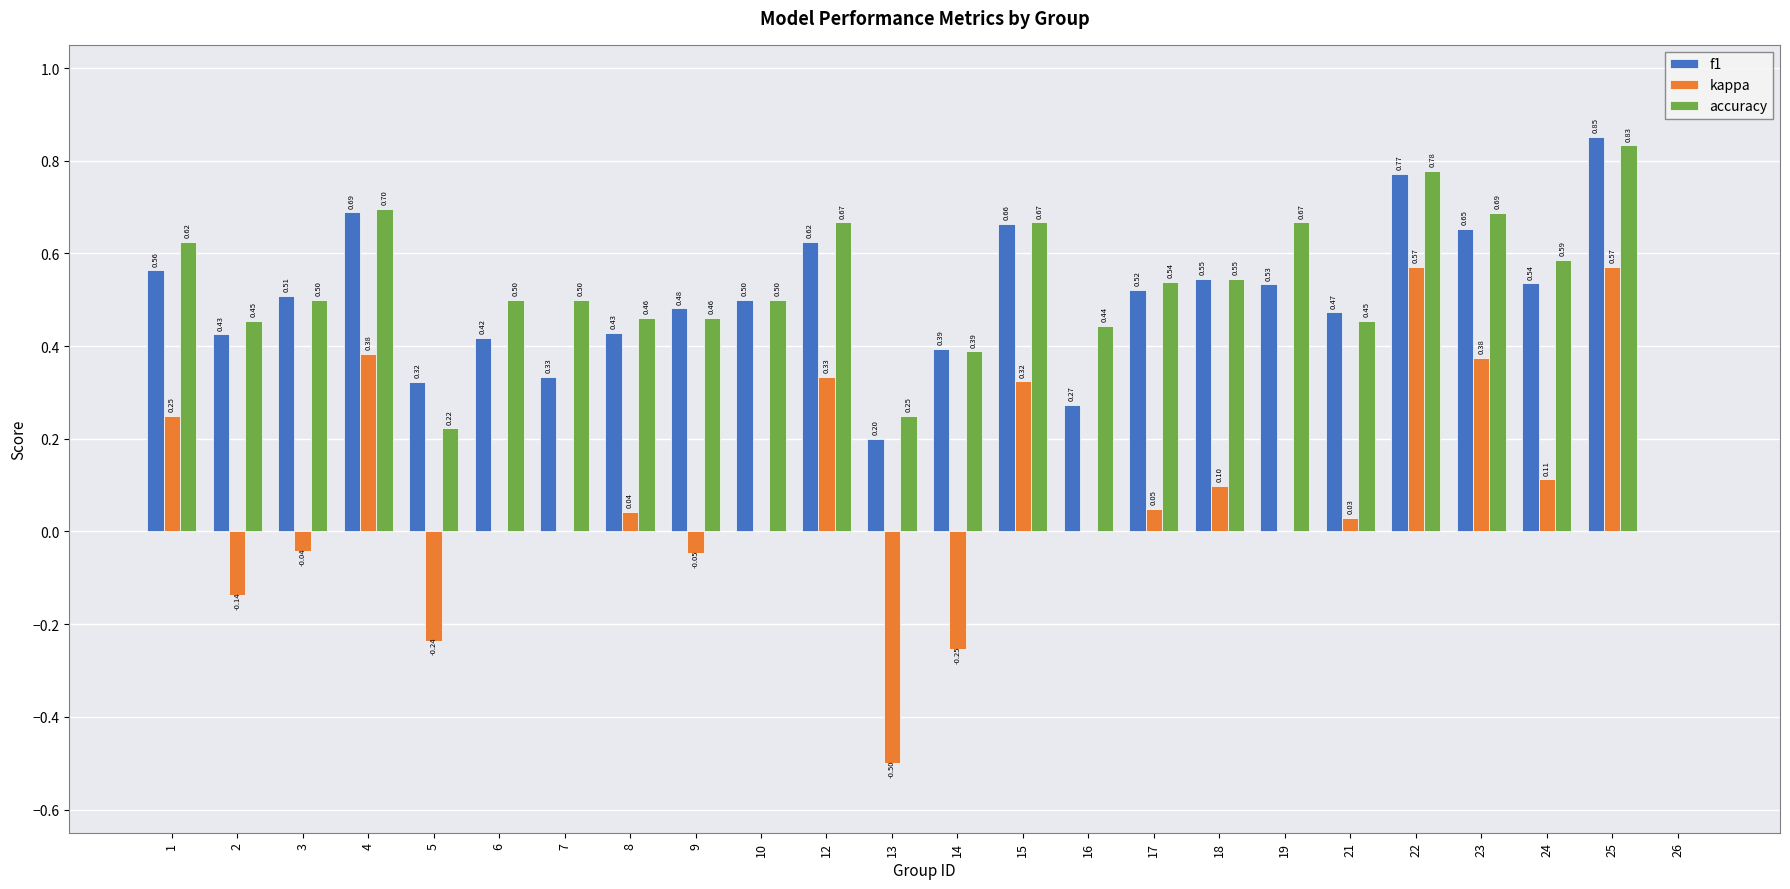

What is the total value across all series at 22?

2.1